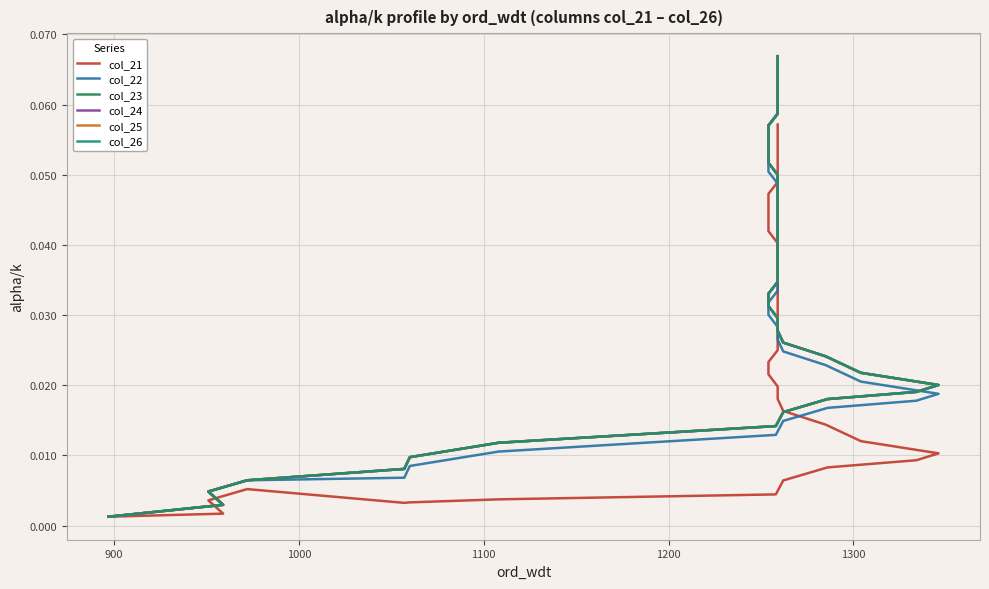

The col_25 series shows 0.0 at 1300. True or false?

False